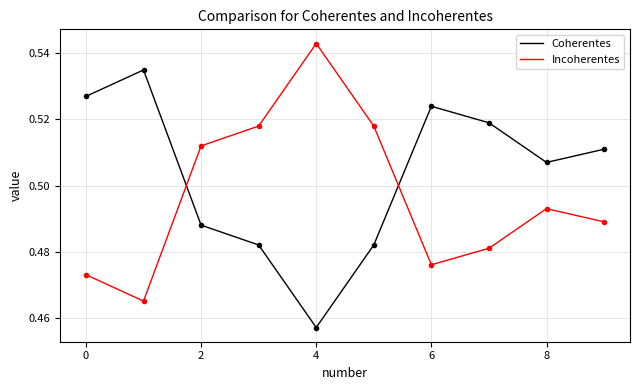

Which series has the largest total across all categories?

Coherentes